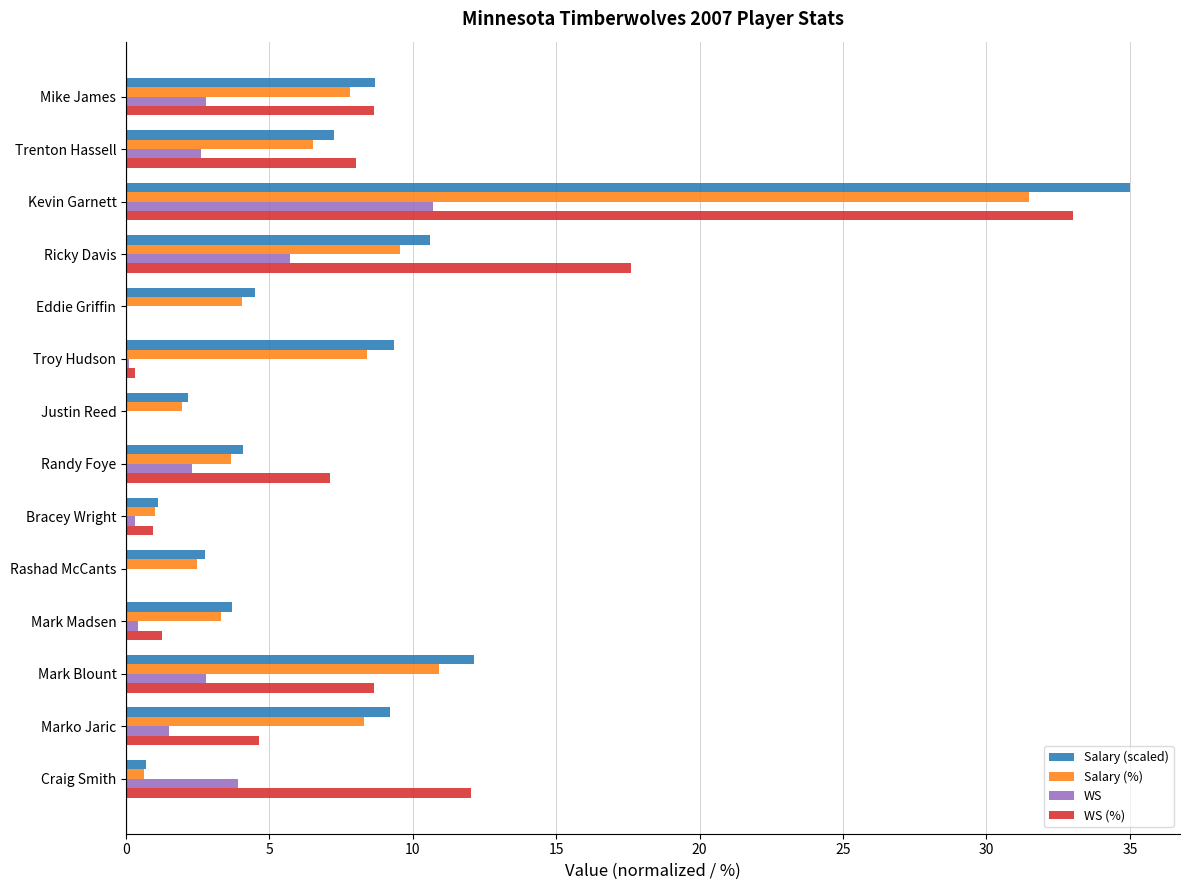

True or false: WS has a value of 1.5 at Marko Jaric.

True